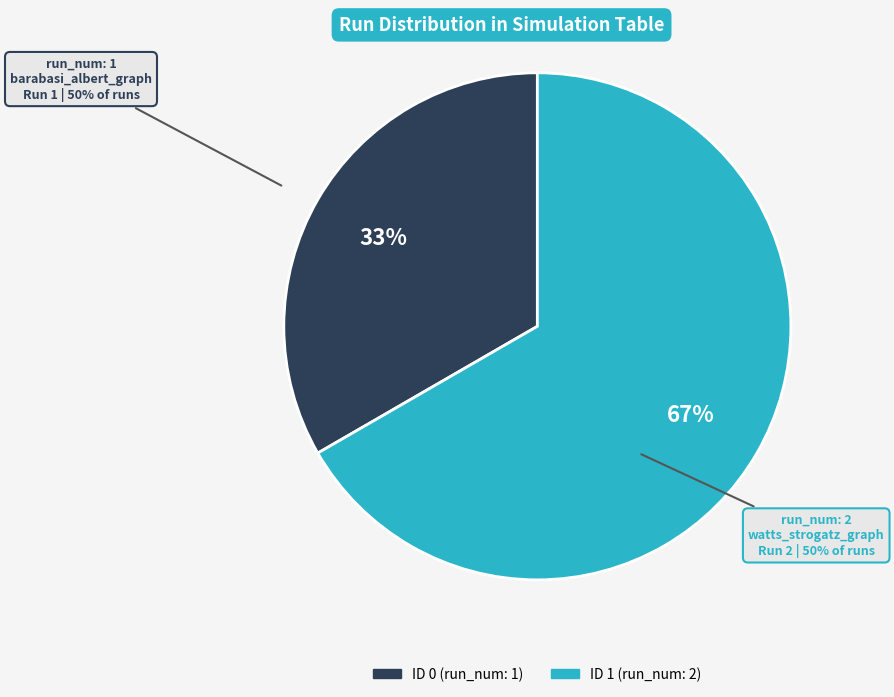

How many segments does this pie chart have?

2